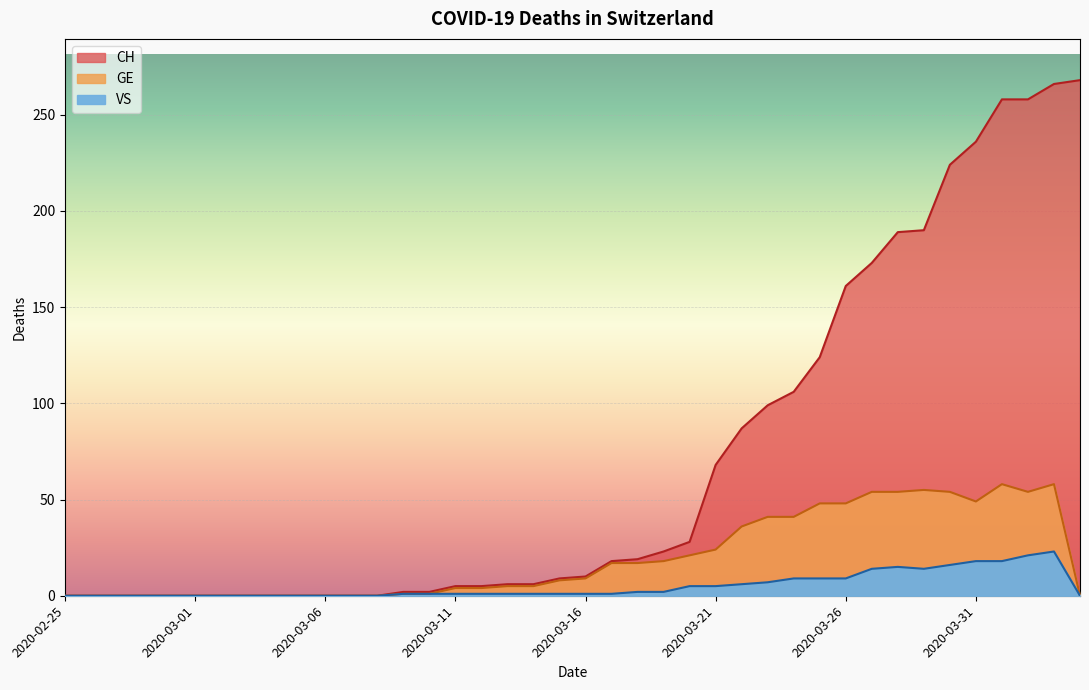

How many positive values does the CH series have?

27